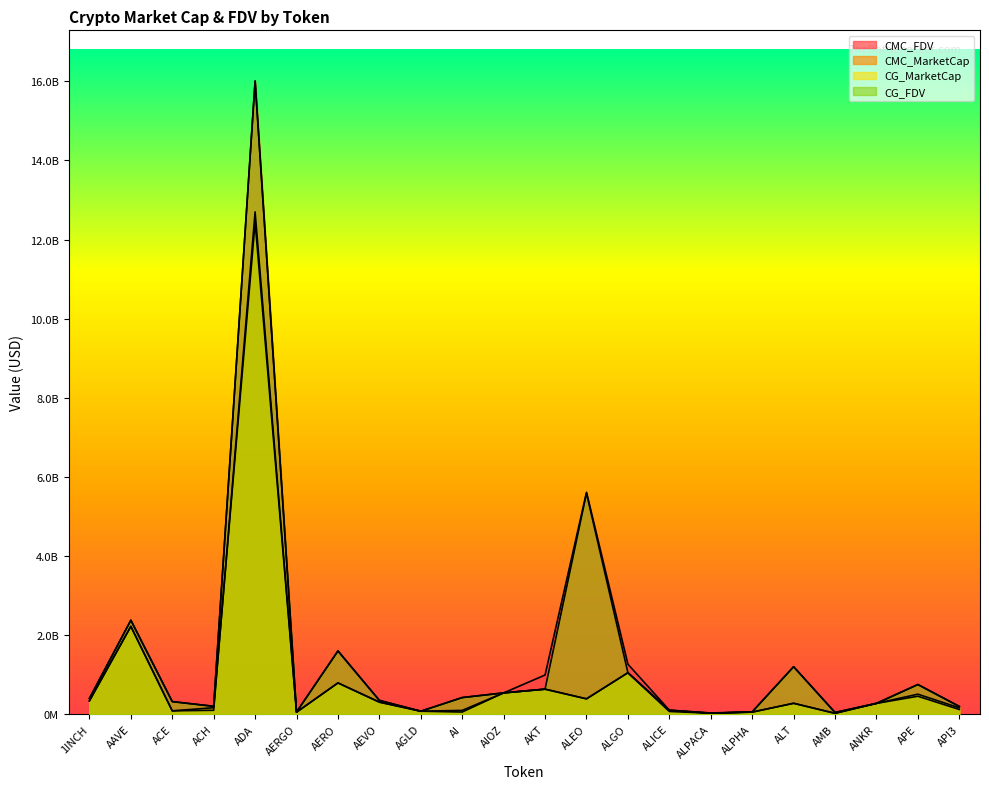

At which label is CMC_FDV closest to 8020312258?

ALEO